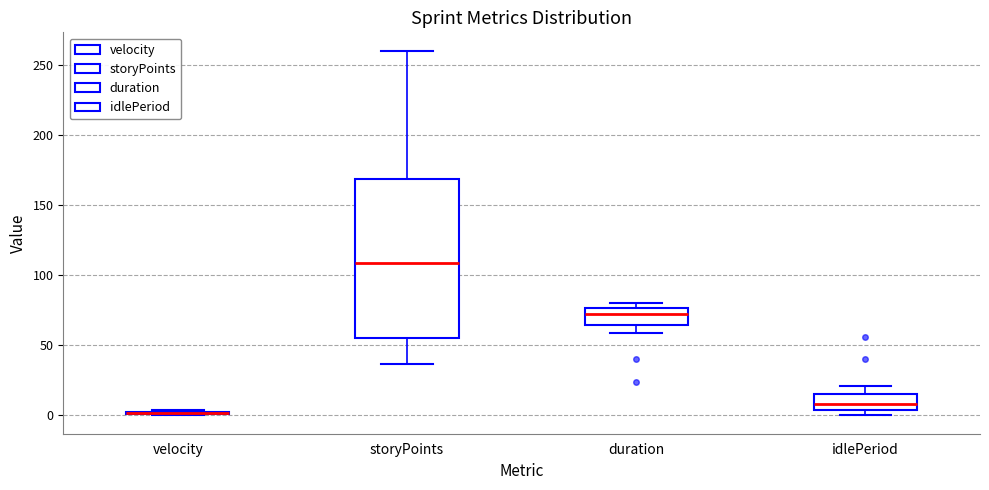

Comparing the boxes themselves (not the whiskers), which one is the tallest?

storyPoints